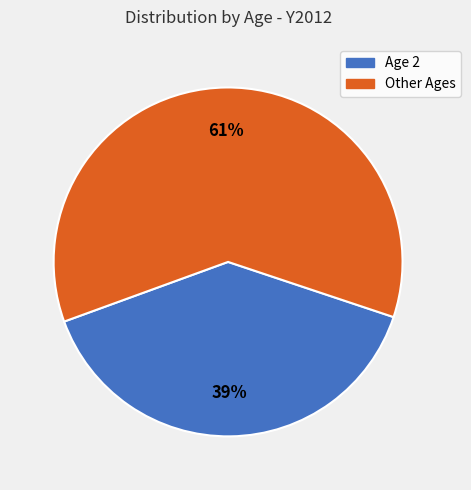

What percentage is the Age 2 slice, to the nearest percent?

39%